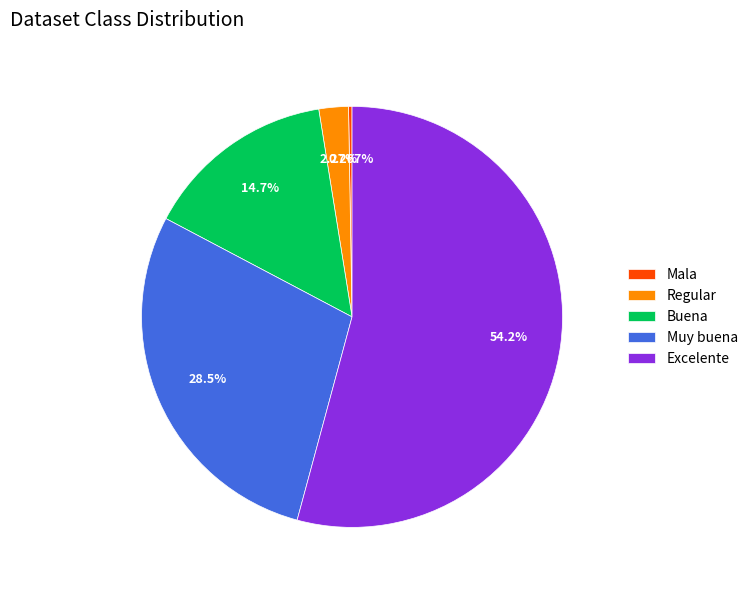

Which category has the biggest portion of the pie?

Excelente